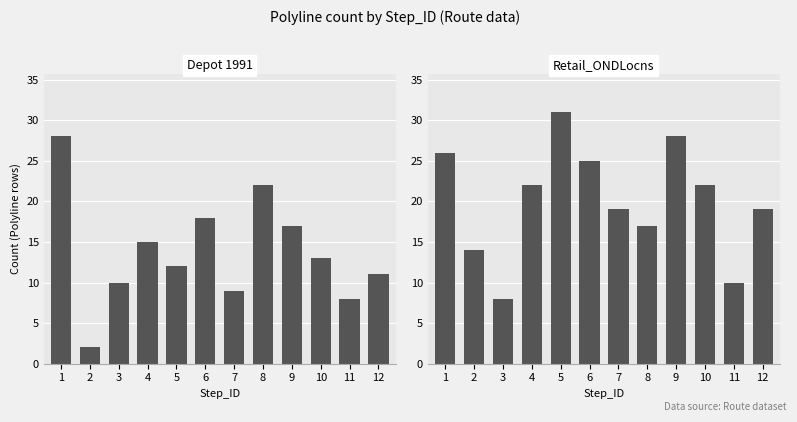

How many values in the Retail_ONDLocns series exceed 22?

4